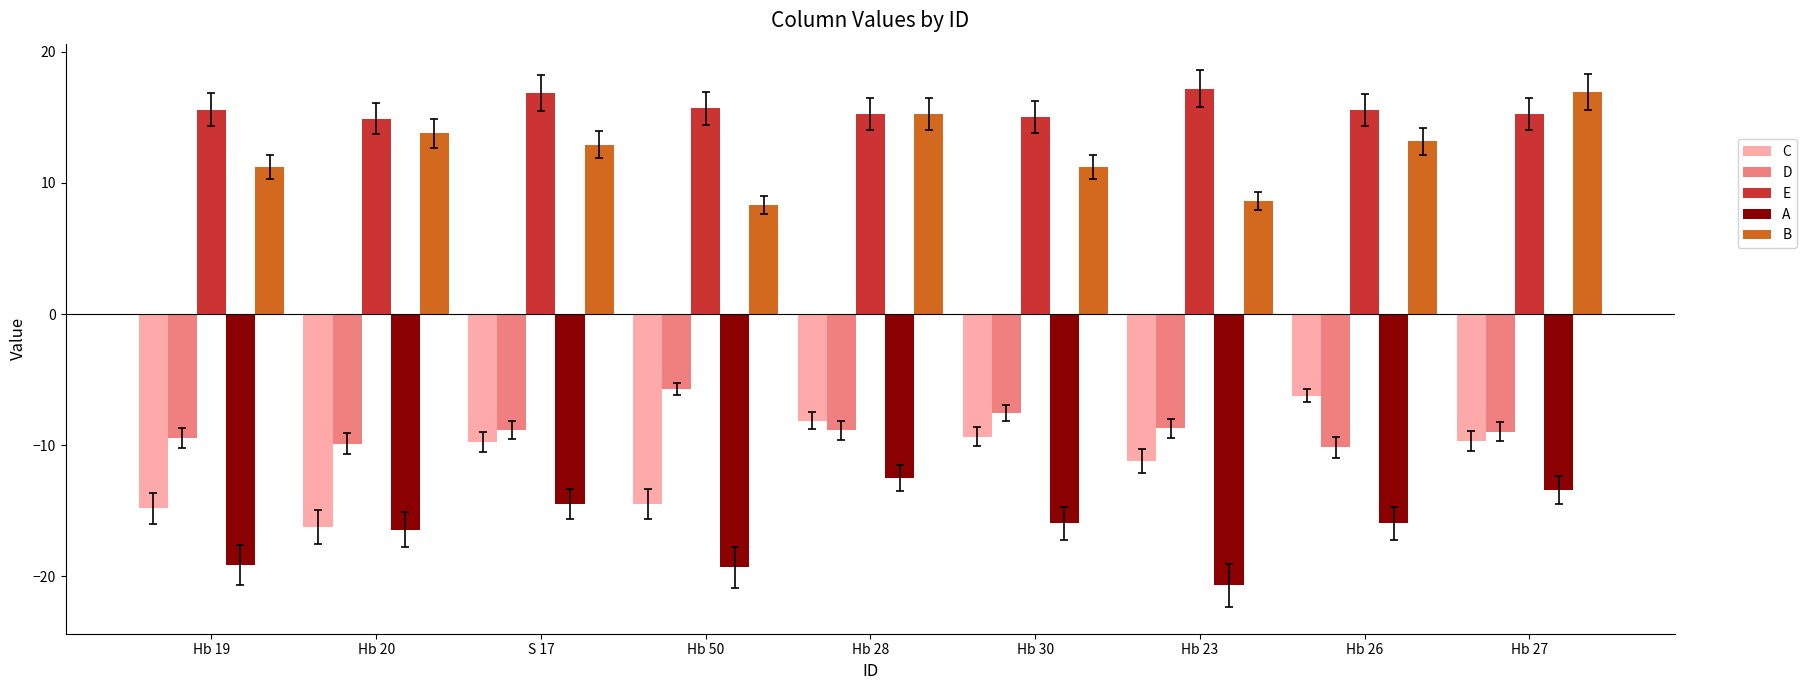

How many bars are there in total?

45